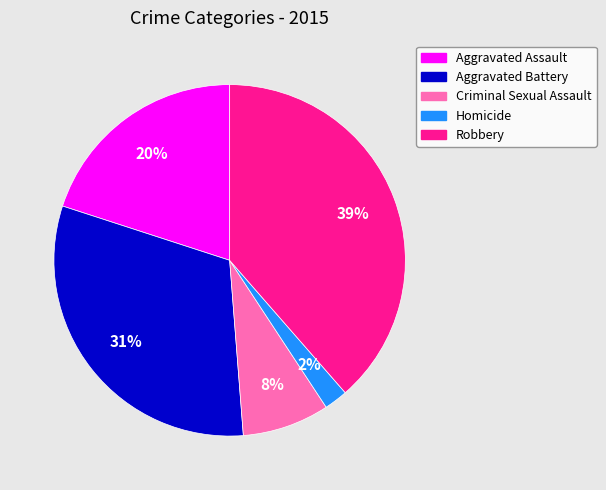

Between Homicide and Criminal Sexual Assault, which is larger?

Criminal Sexual Assault